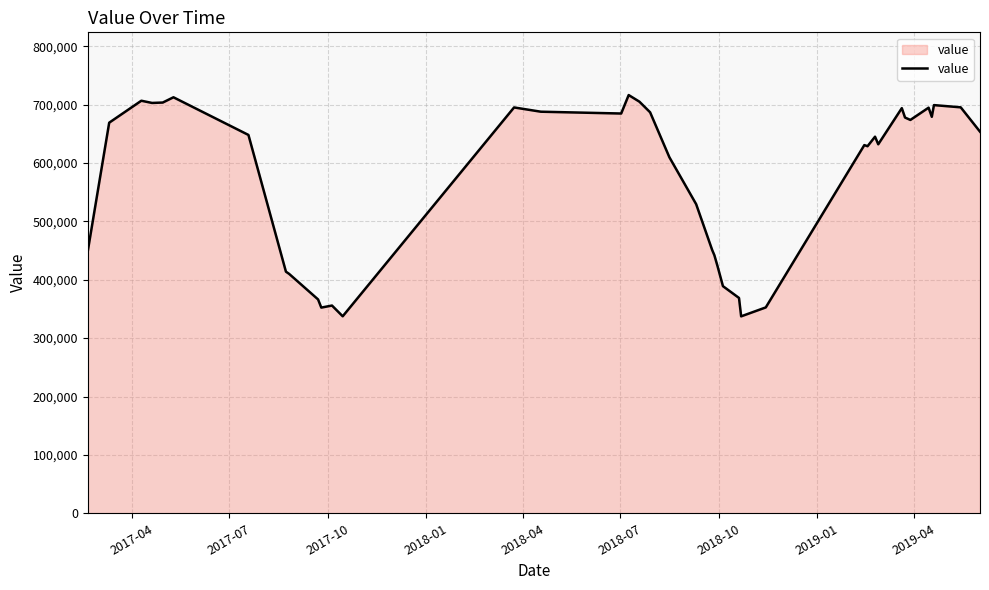

What is the difference between the maximum and minimum values?

379000